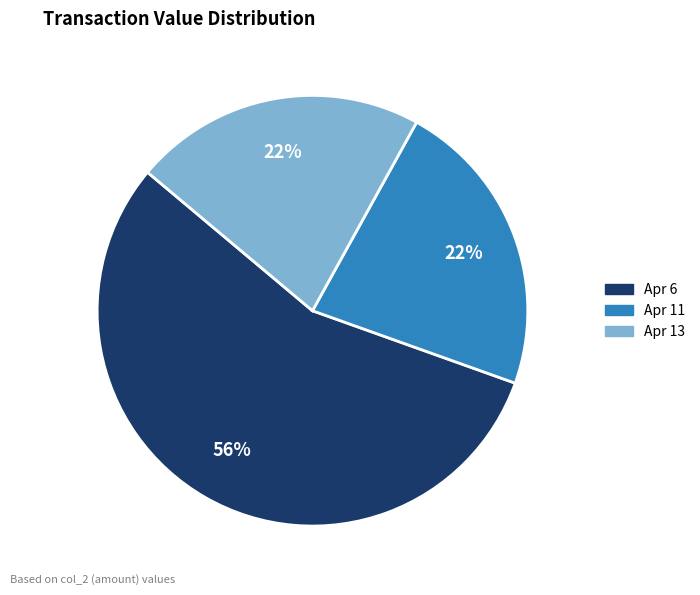

Is there a majority slice in this chart?

Yes